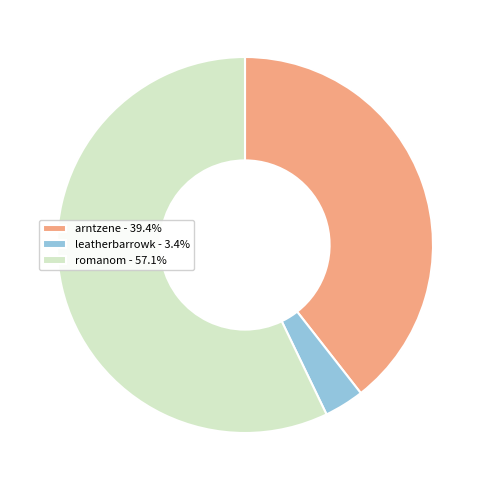

Rank the categories by value from lowest to highest.

leatherbarrowk, arntzene, romanom